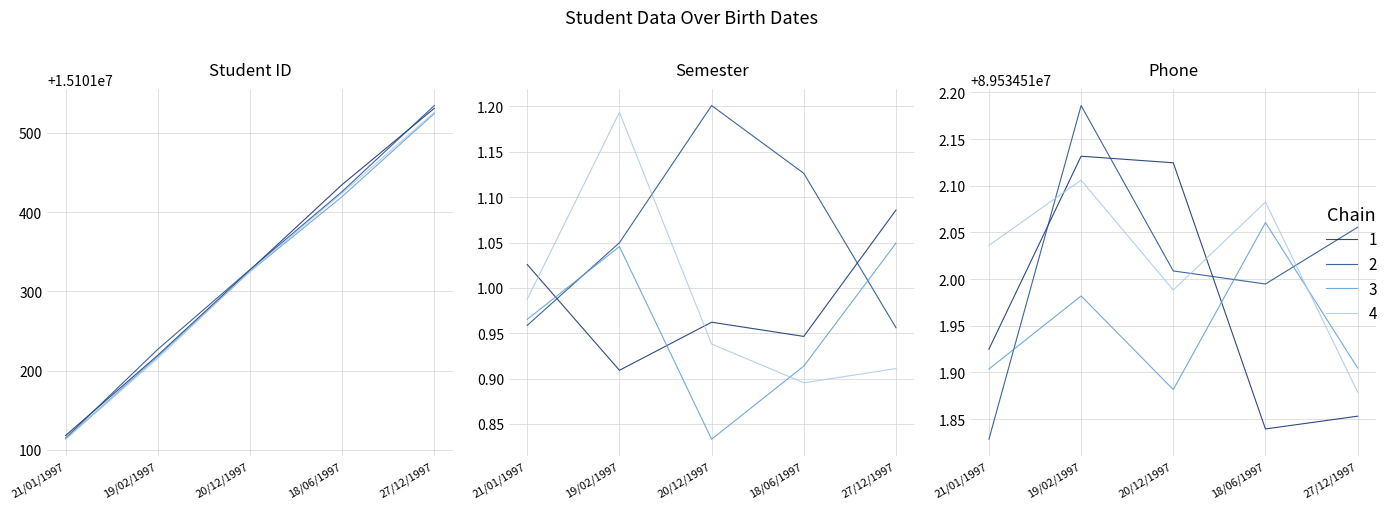

What is the label of the 1st point from the left?

21/01/1997